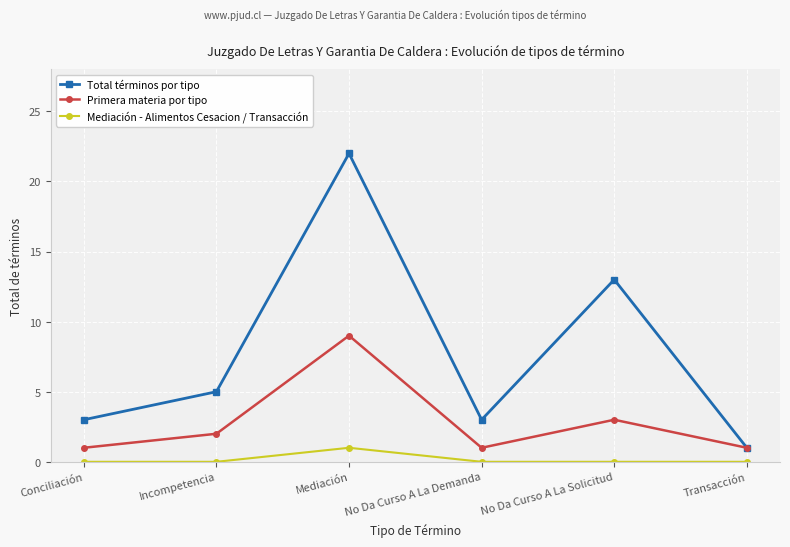

True or false: Mediación - Alimentos Cesacion / Transacción has more than 2 interior local peaks.

False